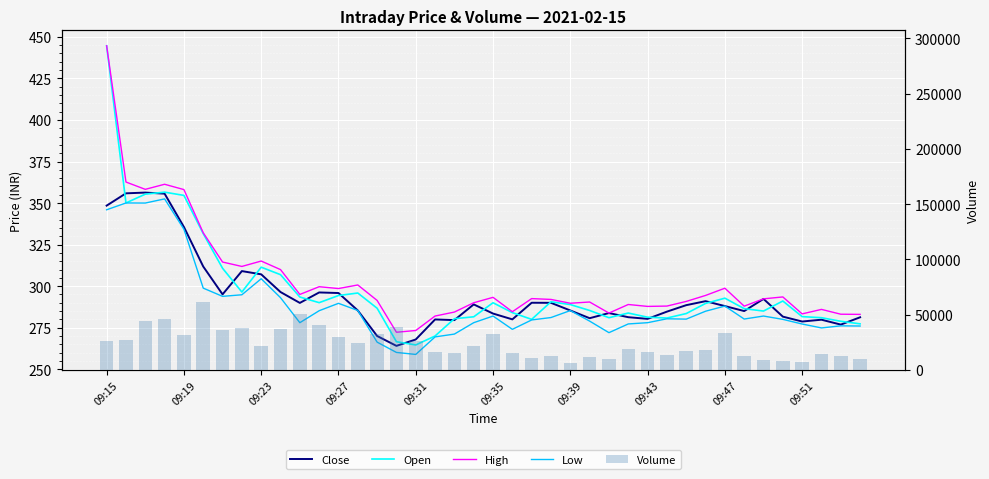

True or false: Low has a value of 127.6 at 11.

False